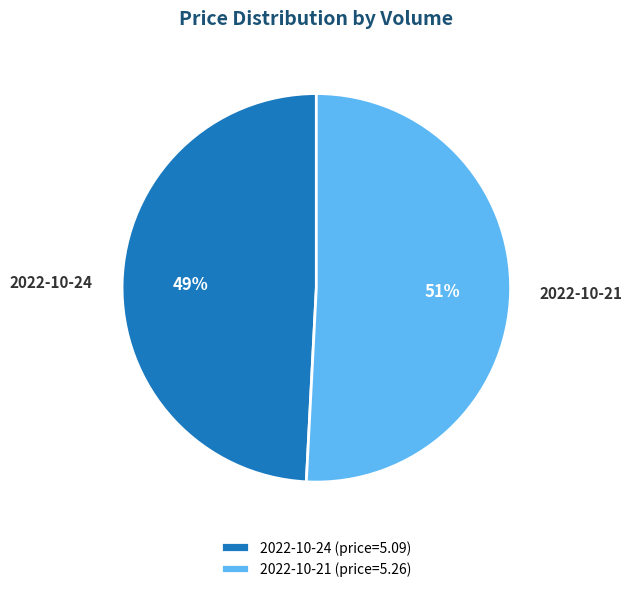

To the nearest percent, what is the combined percentage of 2022-10-24 (price=5.09) and 2022-10-21 (price=5.26)?

100%